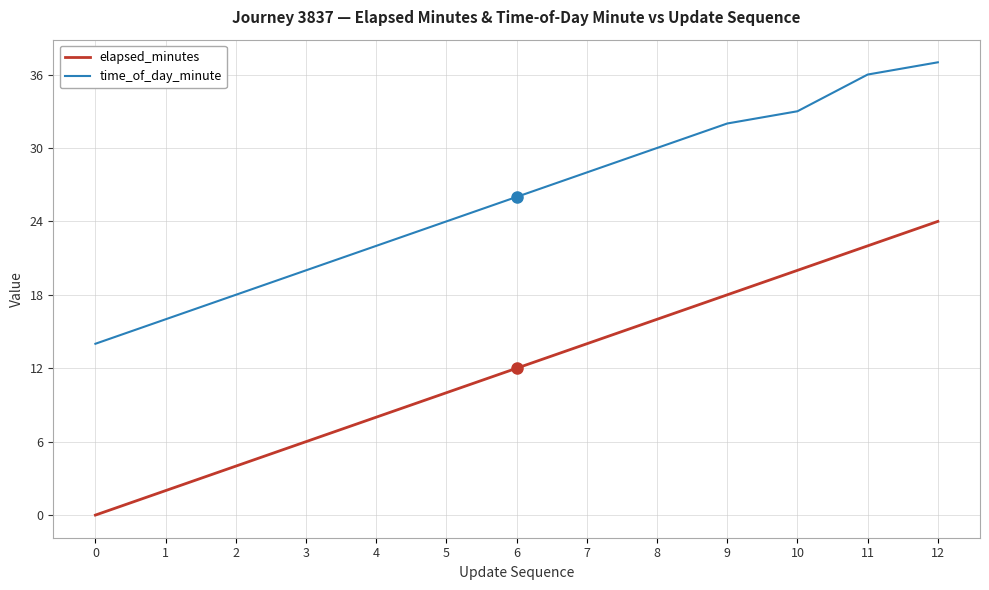

Is the value of time_of_day_minute at 1 greater than the value of elapsed_minutes at 12?

No